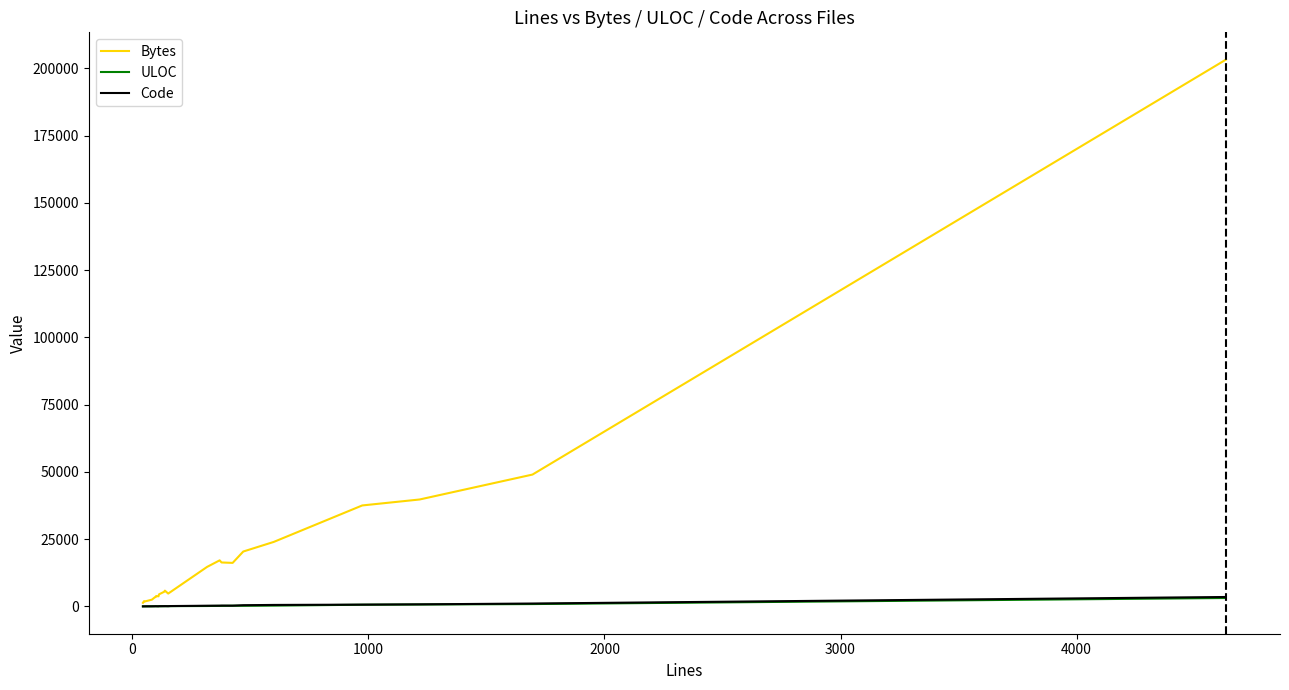

What is the difference between the second highest and second lowest values in the ULOC series?

853